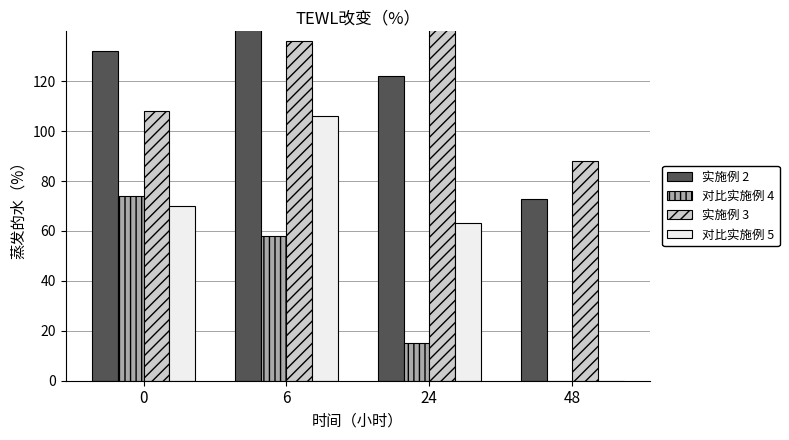

What is the approximate value of 对比实施例 4 at 0, to the nearest 10?

70